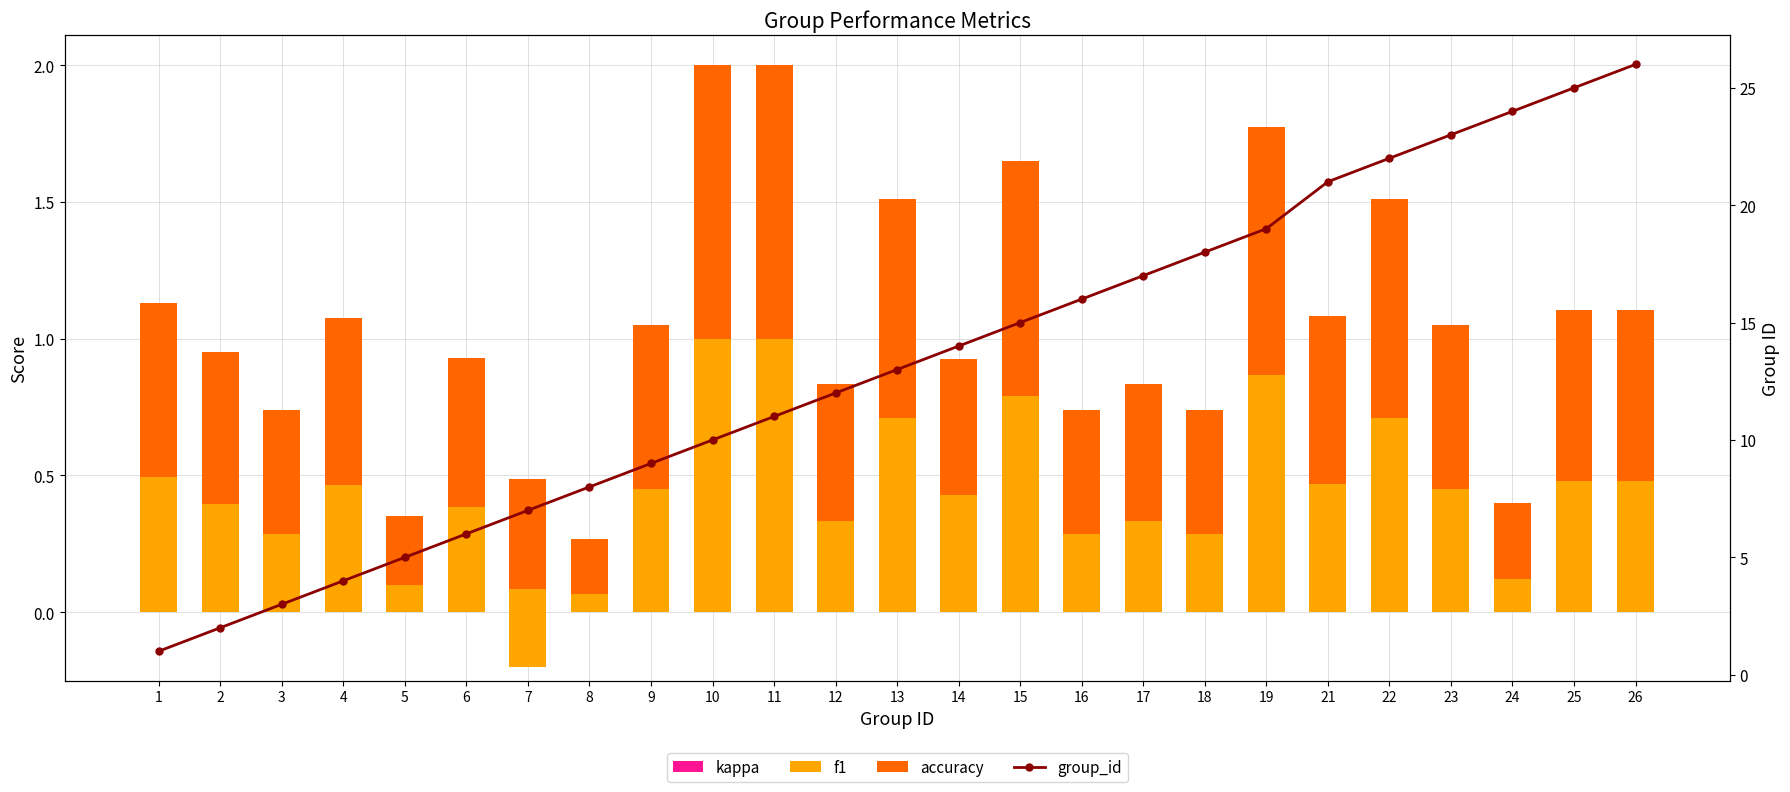

Reading right to left, what are all the values shown in this chart?

kappa: 0.0	0.0	0.0	0.0	0.0	0.0	0.0	0.0	0.0	0.0	0.0	0.0	0.0	0.0	0.0	0.0	0.0	0.0	-0.2	0.0	0.0	0.0	0.0	0.0	0.0
f1: 0.5	0.5	0.1	0.5	0.7	0.5	0.9	0.3	0.3	0.3	0.8	0.4	0.7	0.3	1.0	1.0	0.5	0.1	0.3	0.4	0.1	0.5	0.3	0.4	0.5
accuracy: 0.6	0.6	0.3	0.6	0.8	0.6	0.9	0.5	0.5	0.5	0.9	0.5	0.8	0.5	1.0	1.0	0.6	0.2	0.4	0.5	0.3	0.6	0.5	0.6	0.6
group_id: 26.0	25.0	24.0	23.0	22.0	21.0	19.0	18.0	17.0	16.0	15.0	14.0	13.0	12.0	11.0	10.0	9.0	8.0	7.0	6.0	5.0	4.0	3.0	2.0	1.0